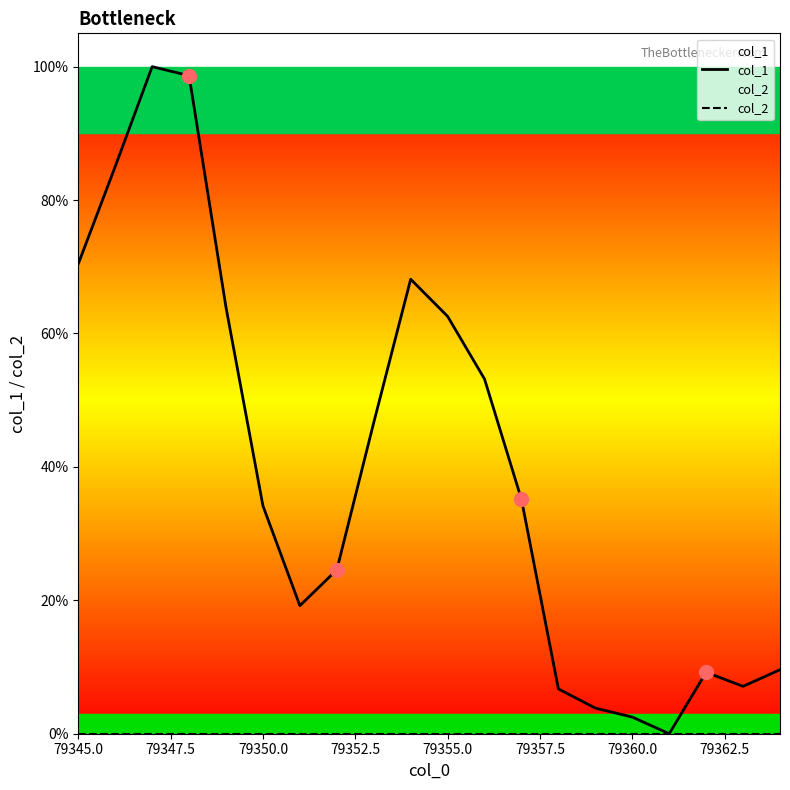

Which series reaches the maximum Y coordinate?

col_1